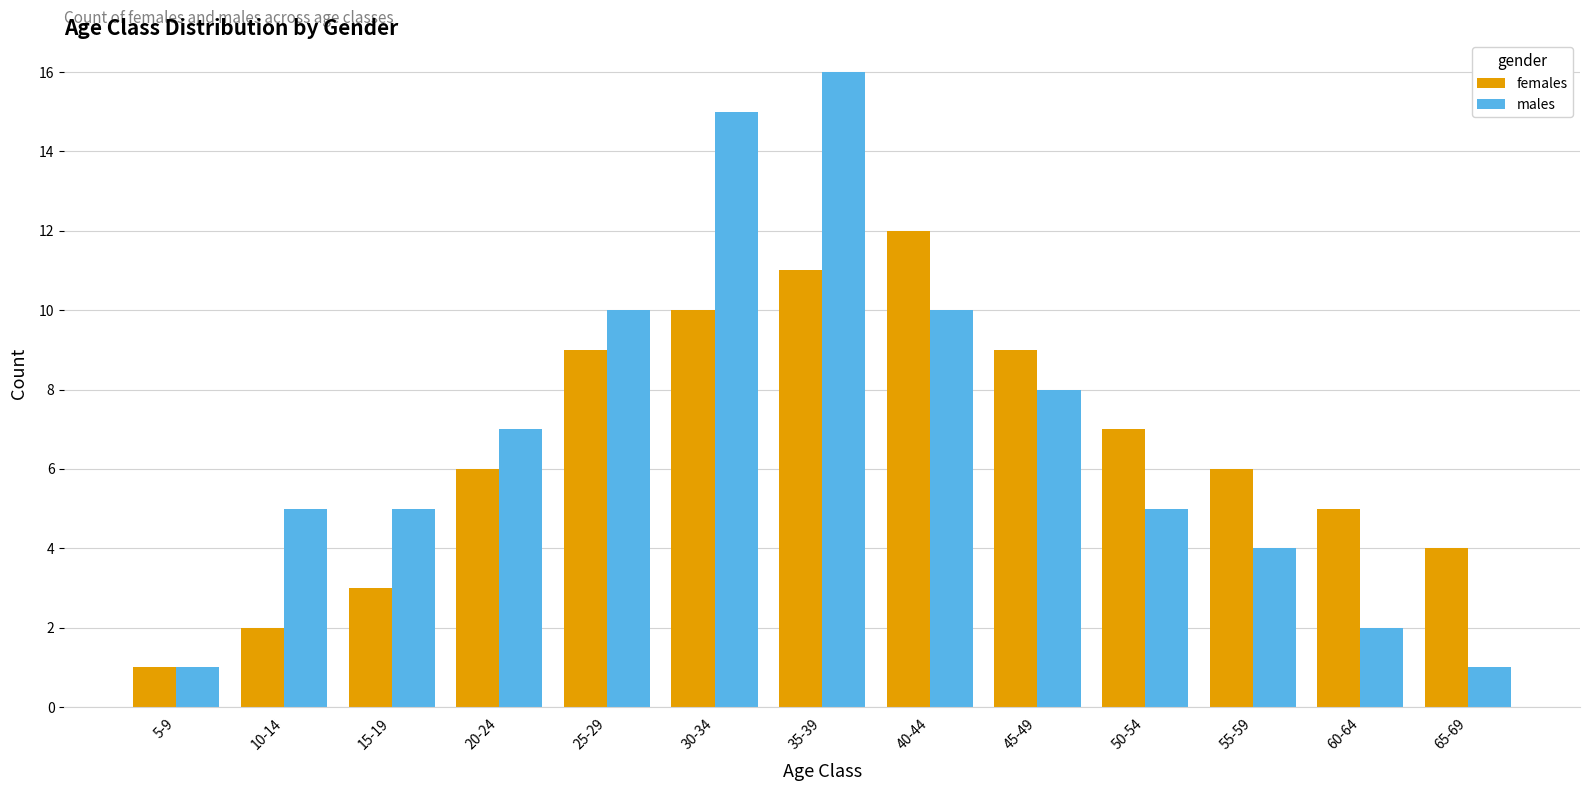

Which series has the largest total across all categories?

males